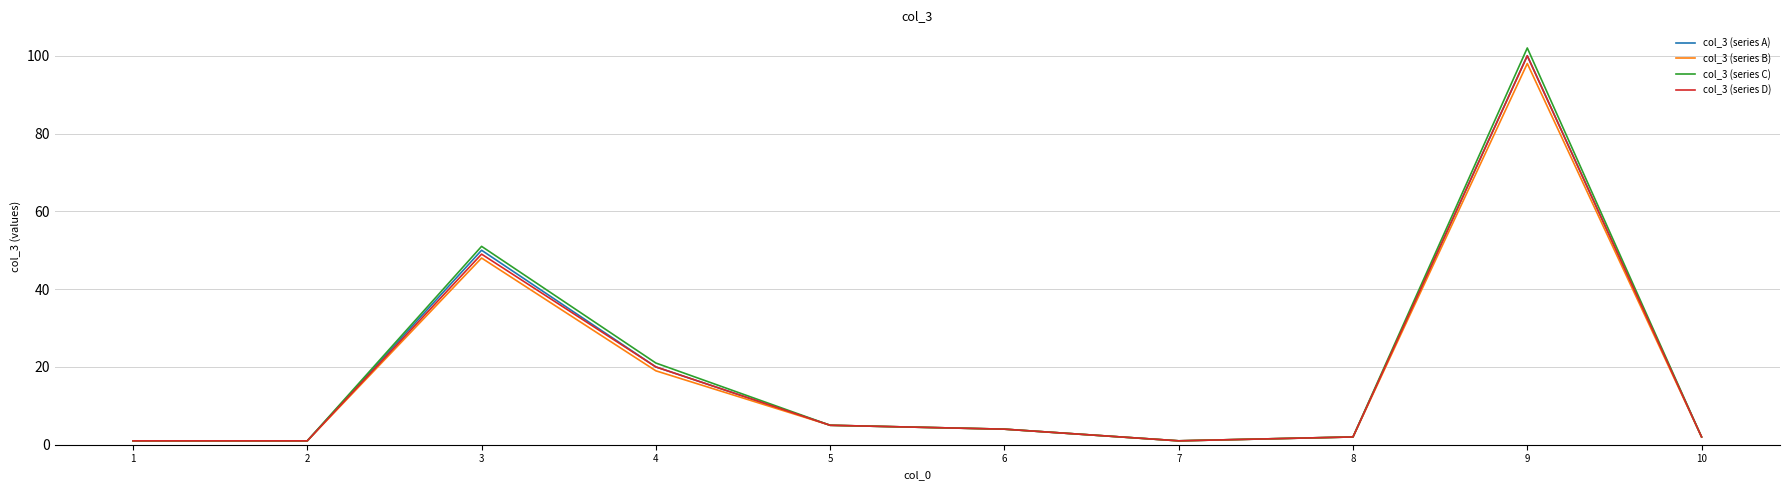

True or false: col_3 (series A) has more than 1 interior local peaks.

True